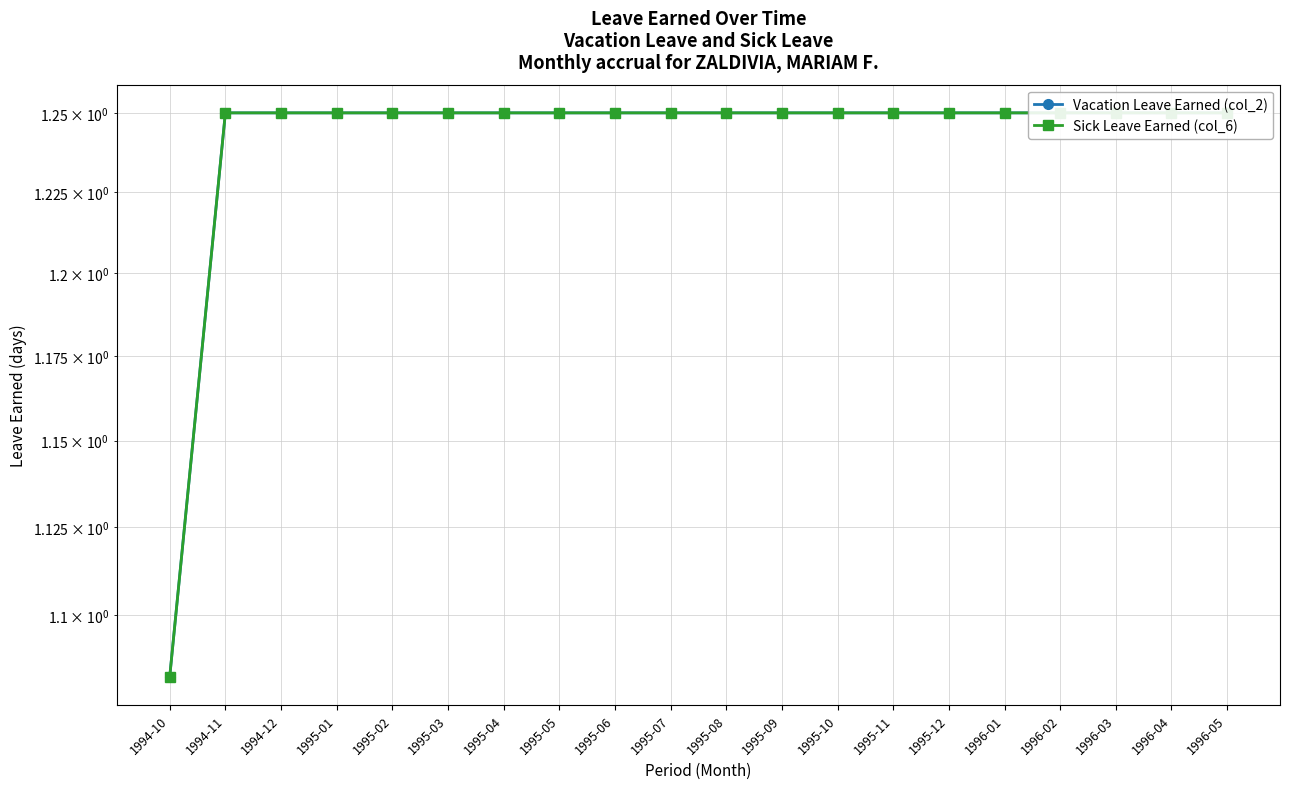

True or false: Vacation Leave Earned (col_2) and Sick Leave Earned (col_6) intersect in this chart.

False